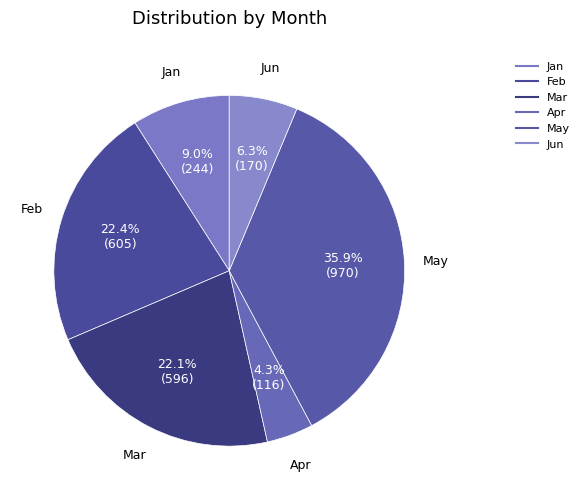

Combined, what portion of the pie is Mar and Feb?

44.5%